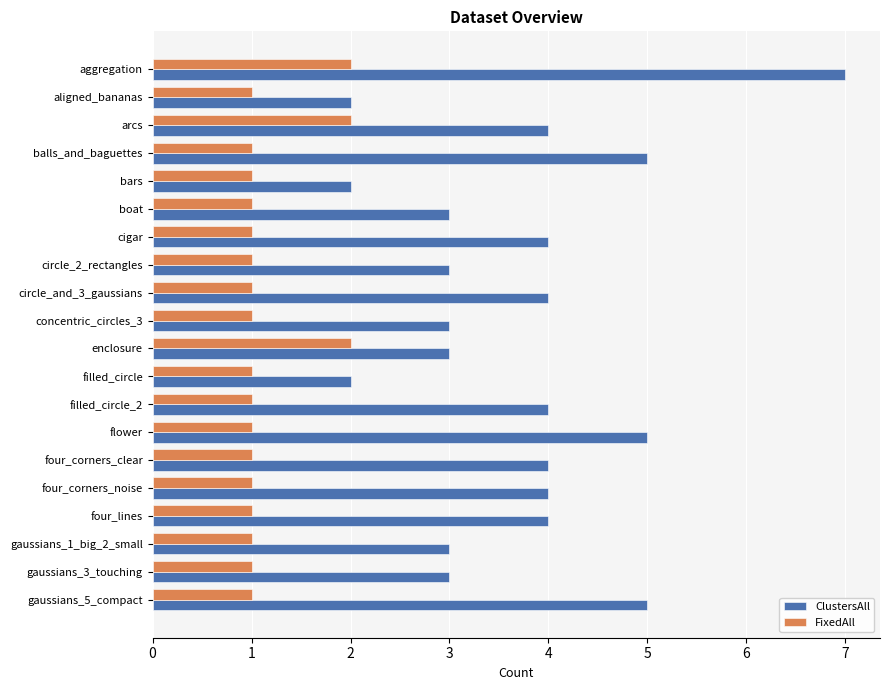

Which series has the widest spread of values?

ClustersAll